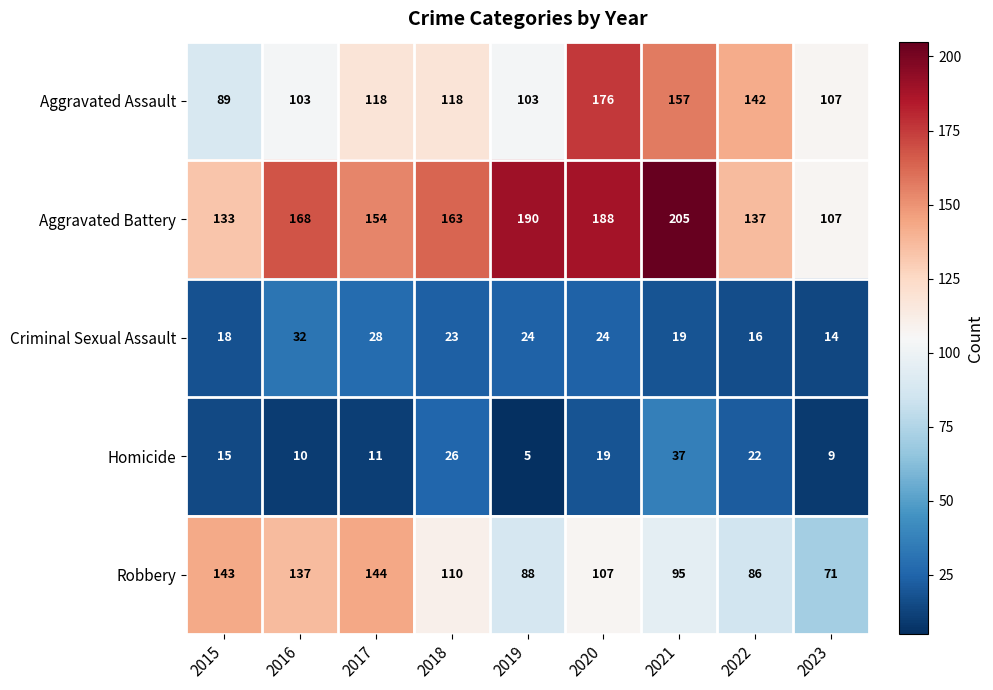

Where is Homicide nearest to the value 21?

2022